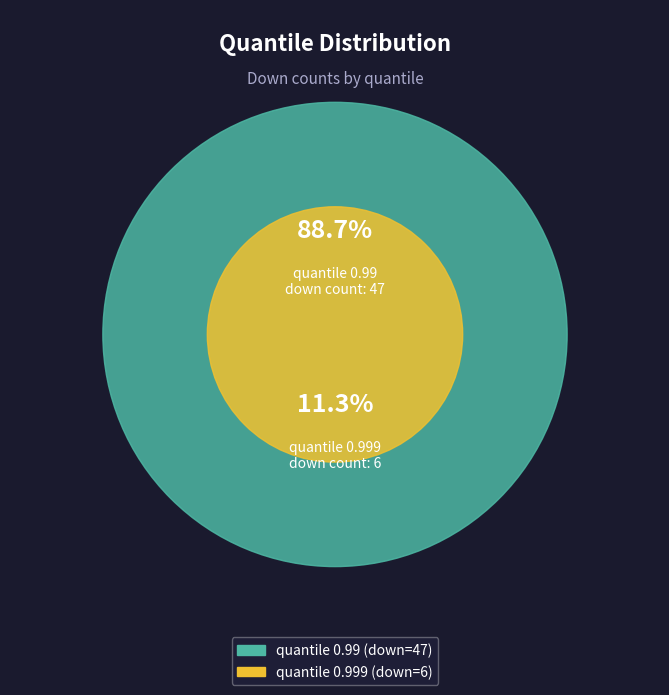

What portion of the pie excludes 0.99?

11.3%